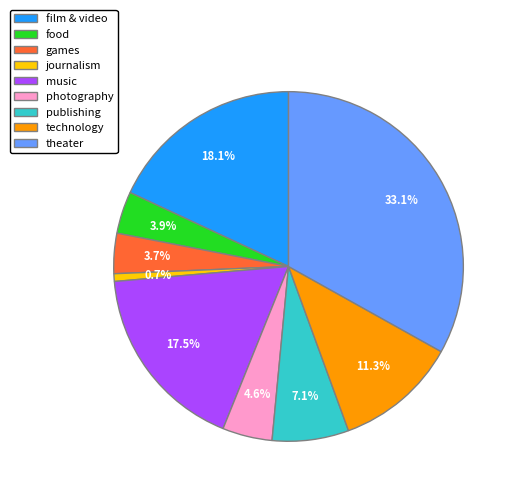

What portion of the pie excludes food?

96.1%